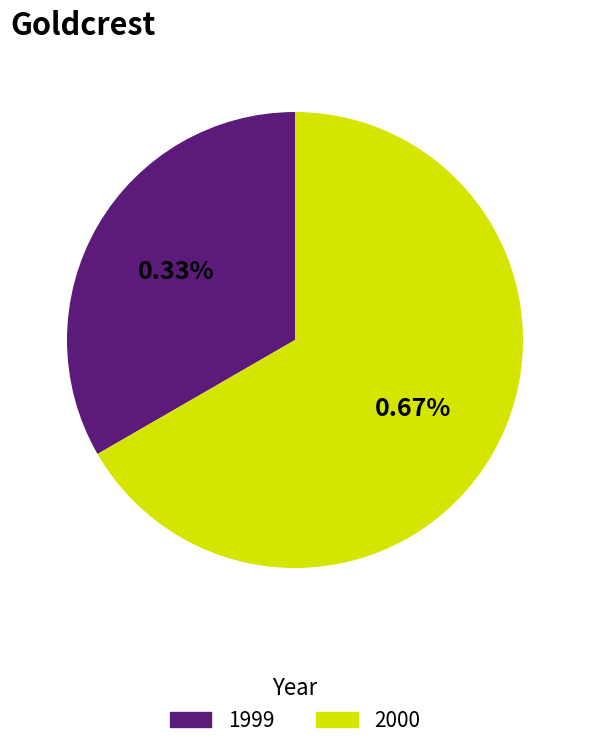

Rank the categories by value from lowest to highest.

1999, 2000